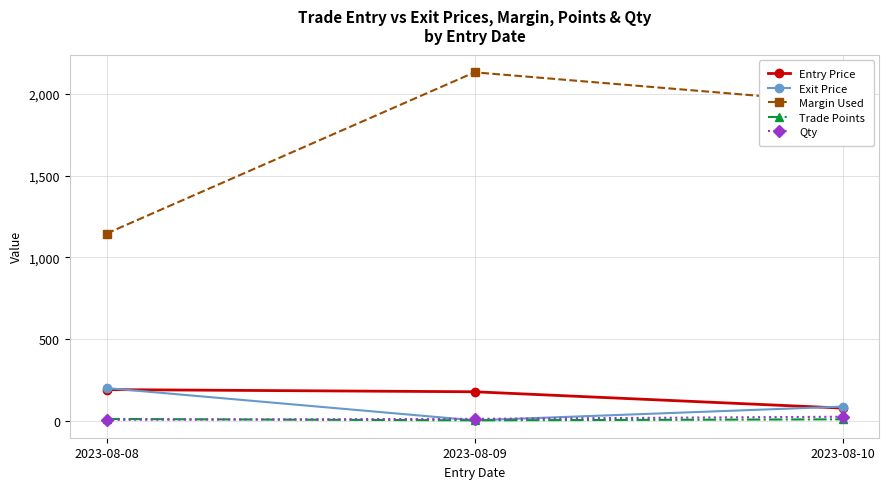

What is the smallest value displayed?

3.0